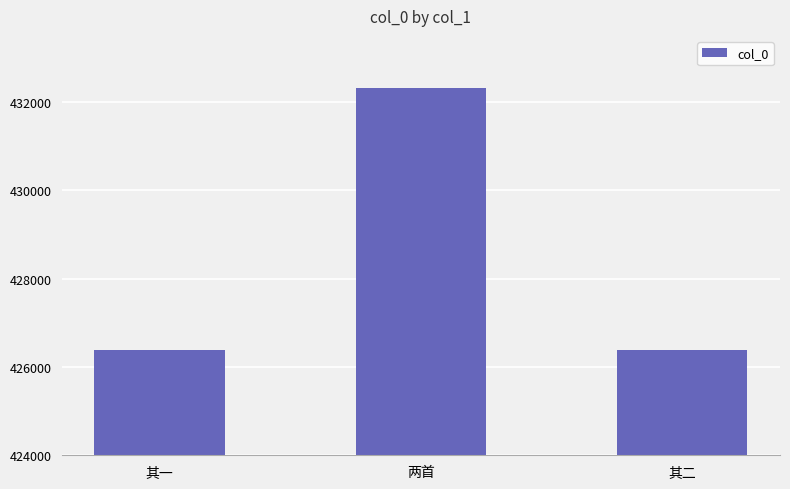

What is the sum of the values at 其二 and 其一?

852783